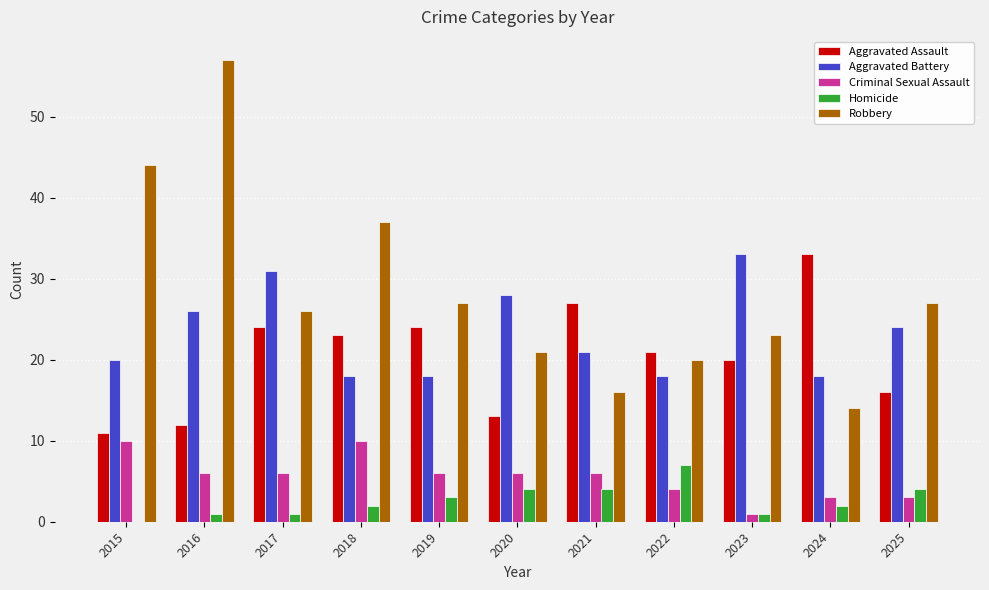

Is the value of Aggravated Assault at 2025 greater than the value of Homicide at 2017?

Yes